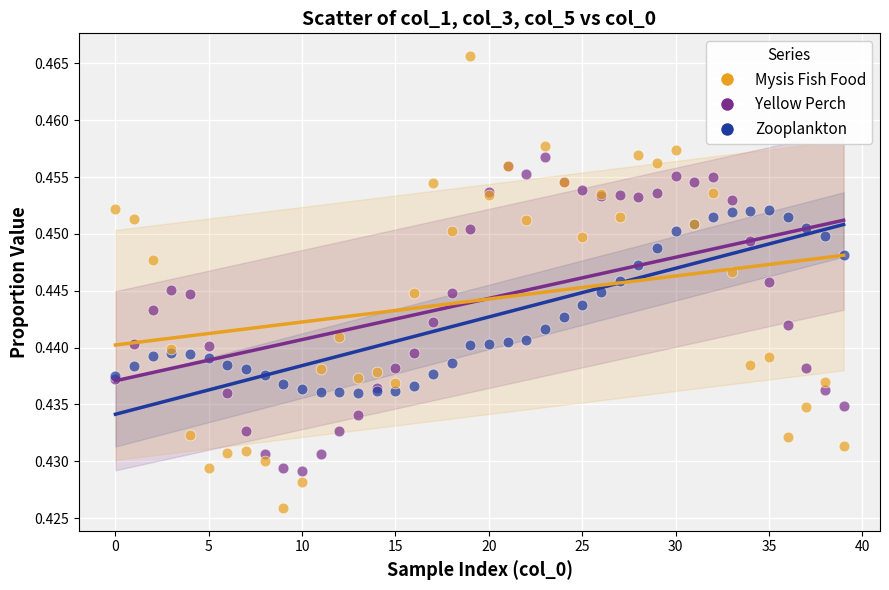

Which series has the largest Y range (max minus min)?

Mysis Fish Food